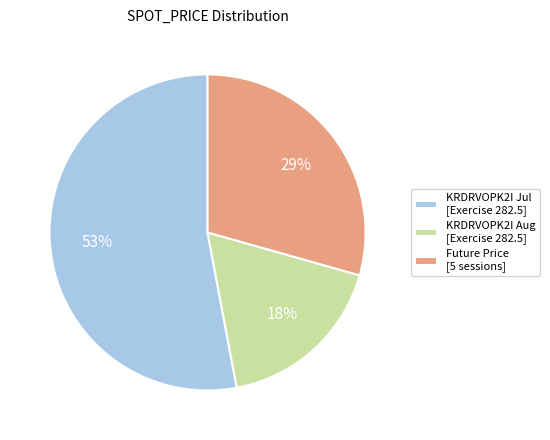

True or false: Future Price [5 sessions] accounts for 23% of the total.

False